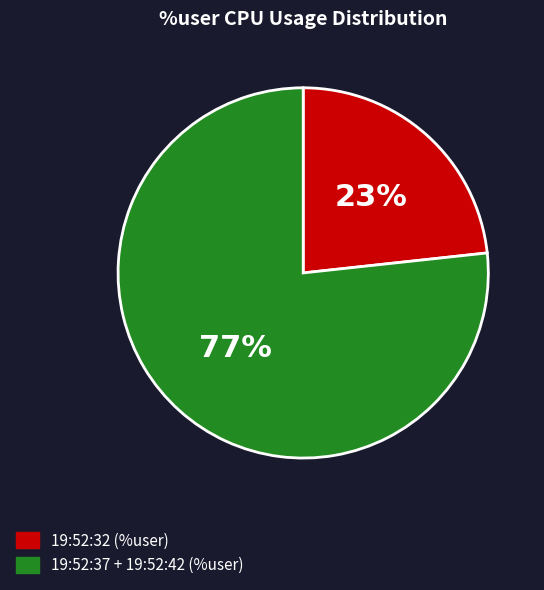

To the nearest percent, what is the average slice percentage?

50%